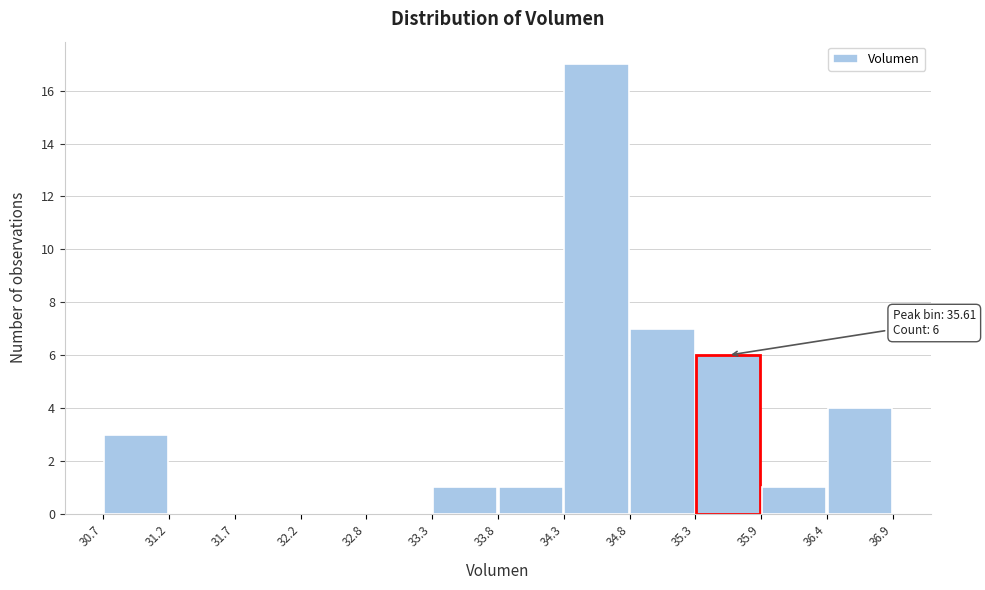

Over which range of the x-axis is the bar tallest?

34.3 to 34.8